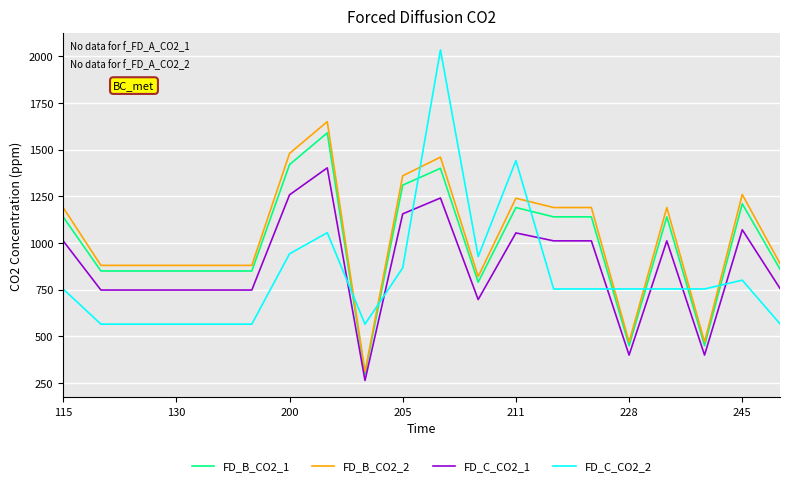

Which series has the widest spread of values?

FD_C_CO2_2